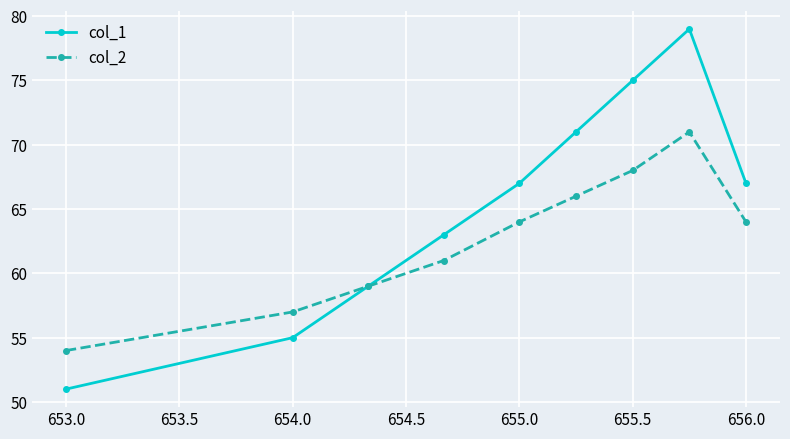

Which series has the largest total across all categories?

col_1